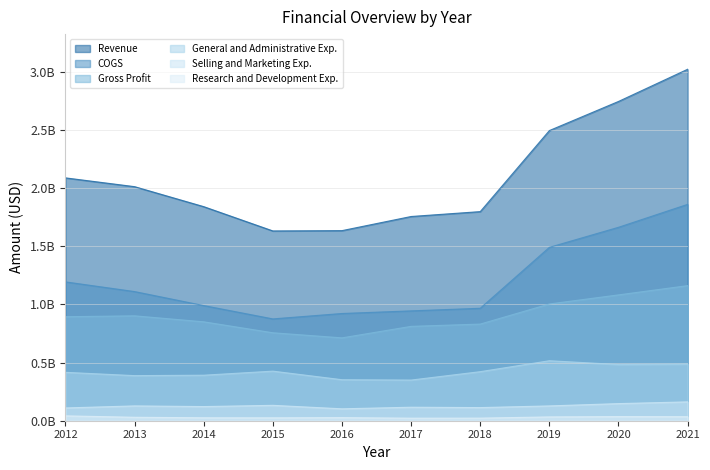

What is the maximum value for Gross Profit?

1161400000